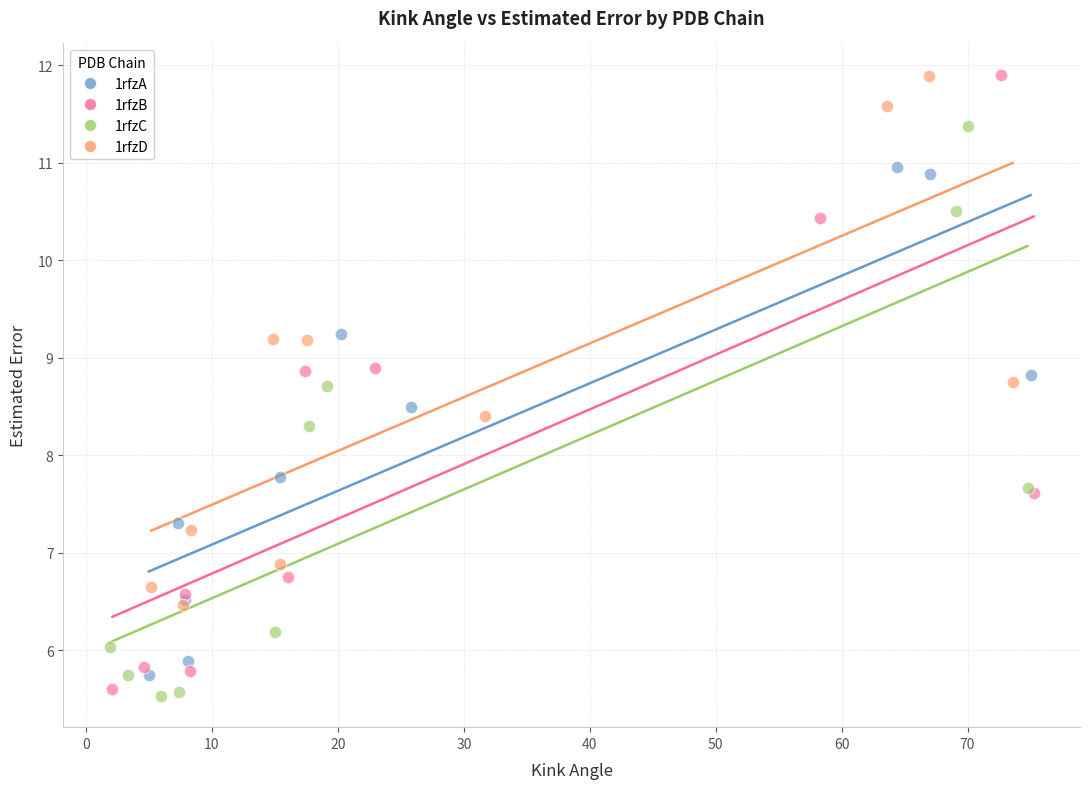

Which series has the largest Y range (max minus min)?

1rfzB